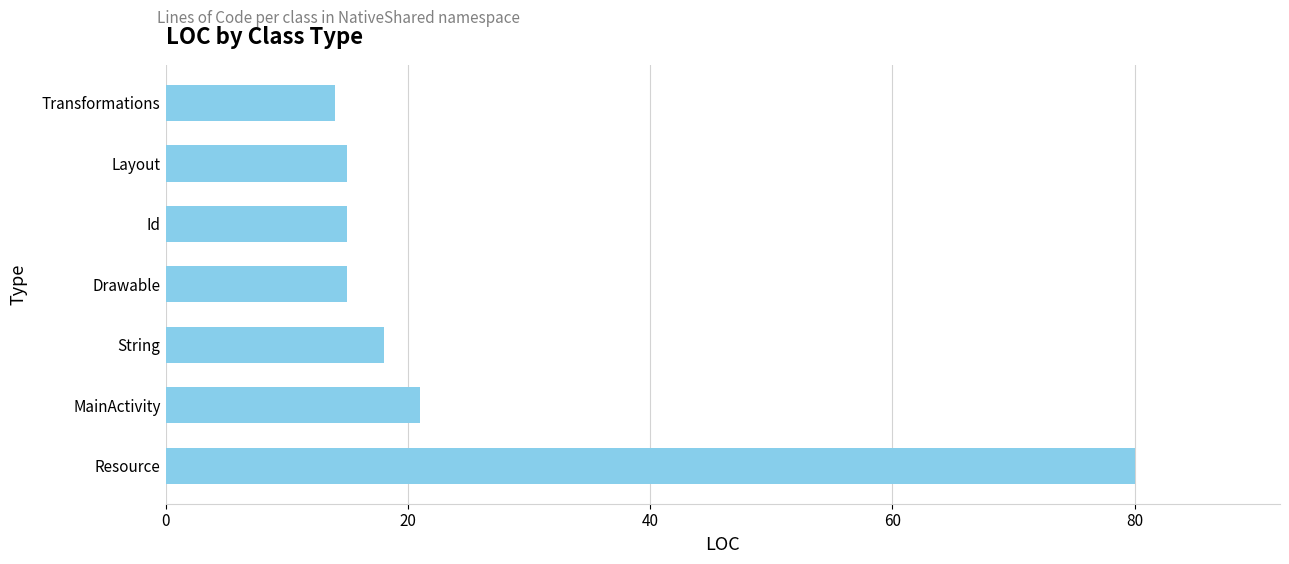

Which label corresponds to the largest value in the chart?

Resource